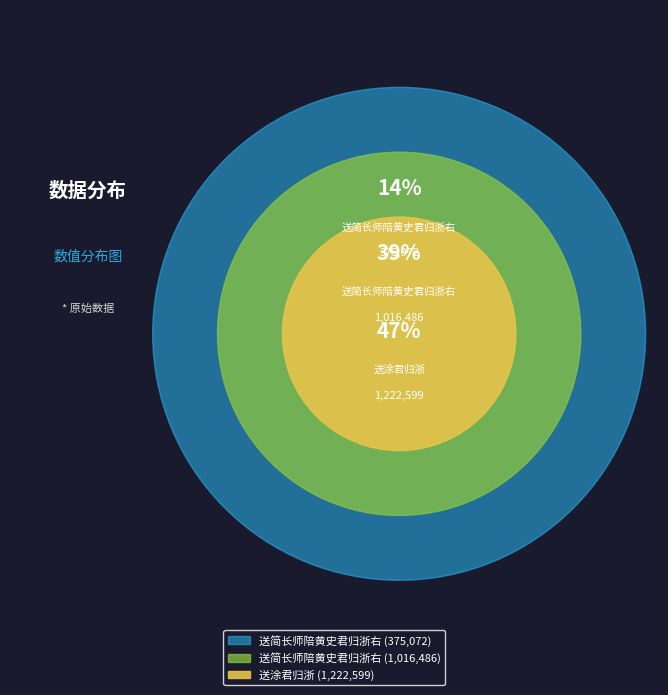

What percentage is the 送简长师陪黄史君归浙右 (1016486) slice, to the nearest percent?

39%